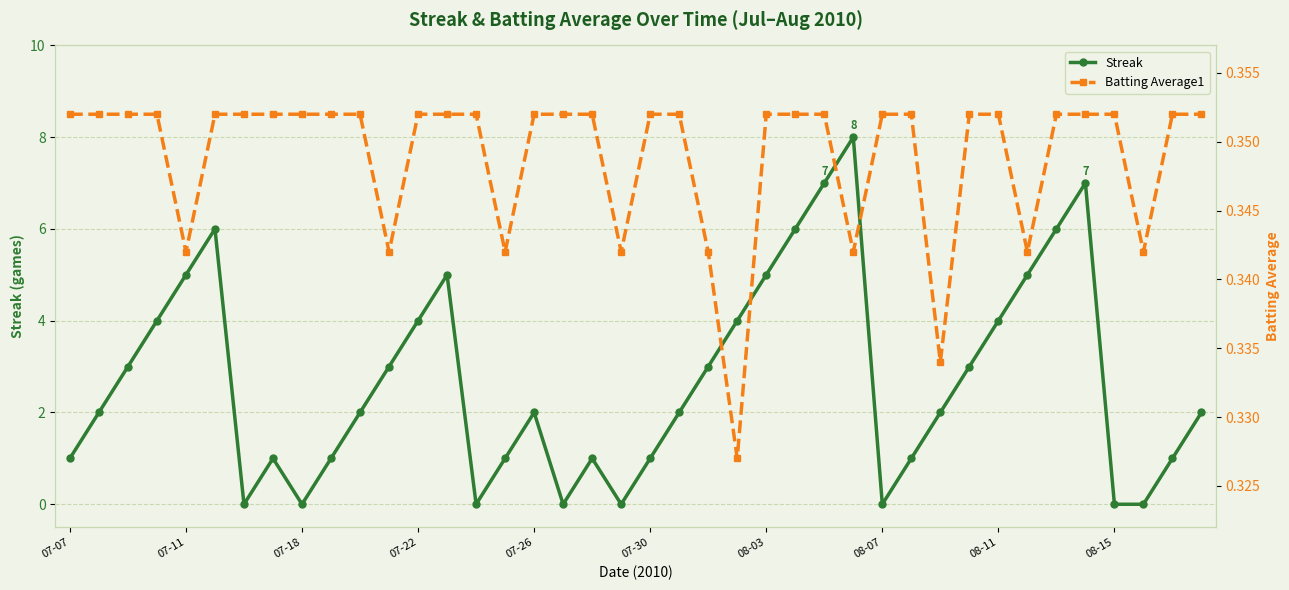

At how many categories does at least one series exceed 4?

10